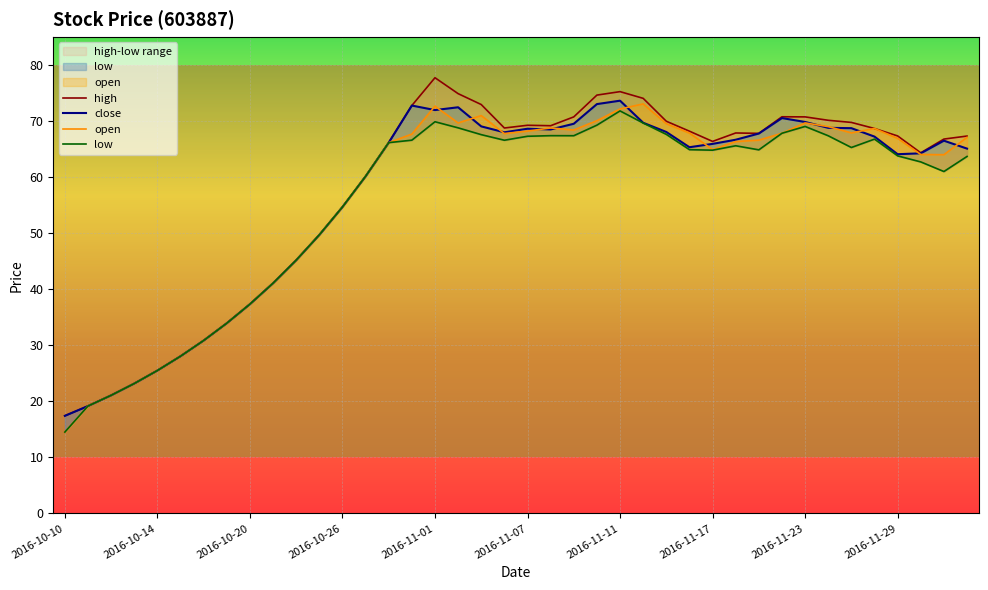

What is the average value of the low series?

55.4